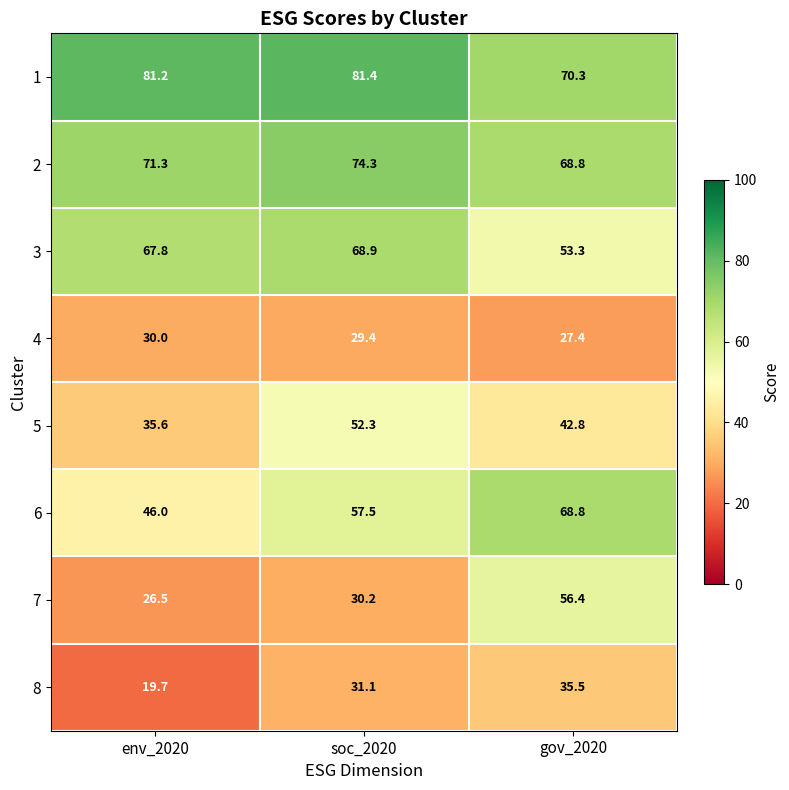

What is the spread (max minus min) of values at gov_2020?

42.9